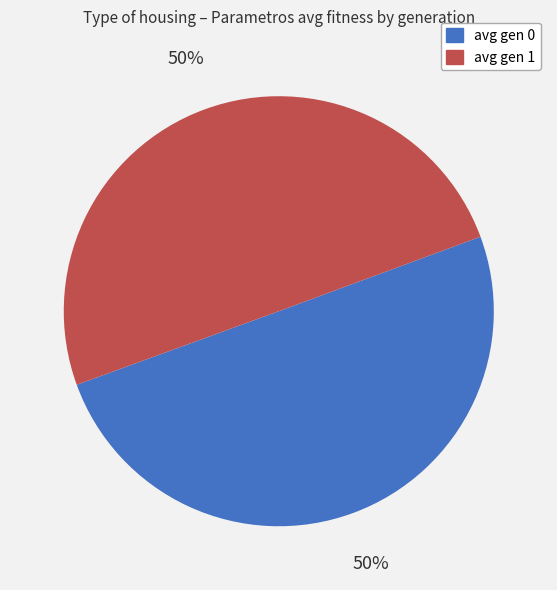

To the nearest percent, what is the combined percentage of avg gen 0 and avg gen 1?

100%